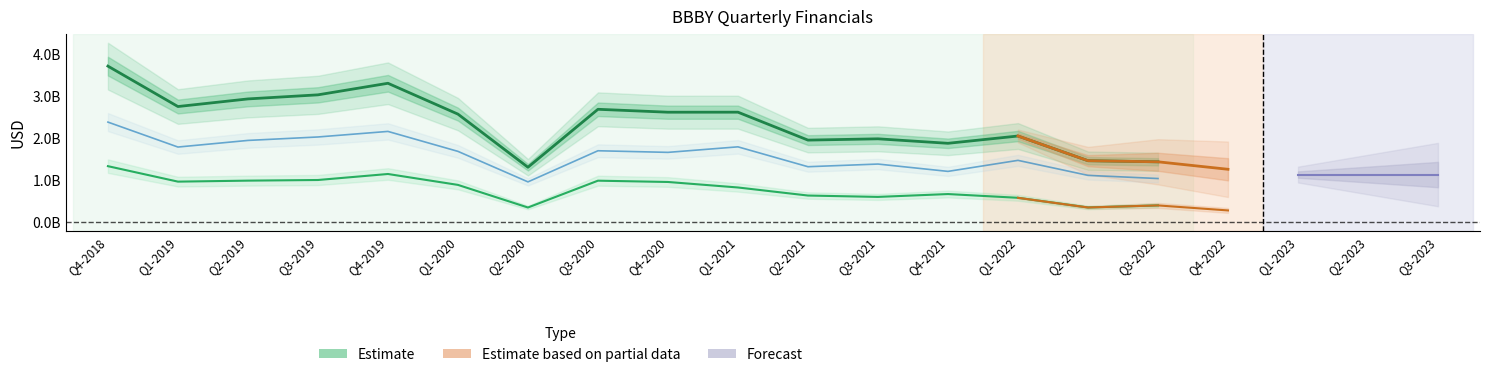

How many series are shown in this chart?

3